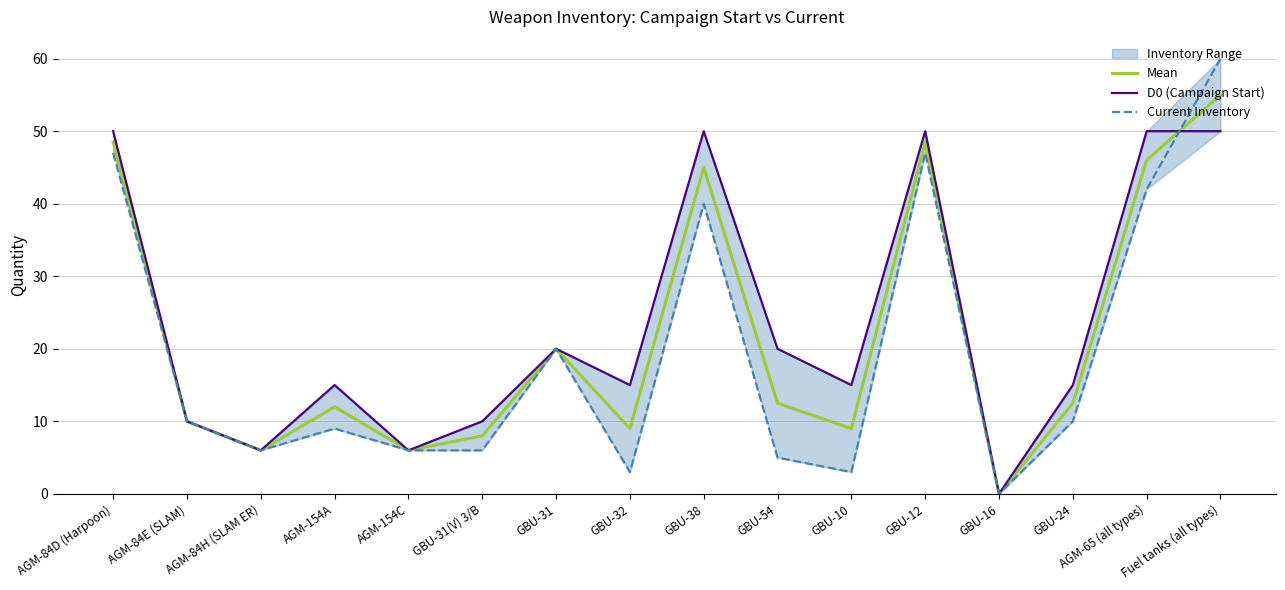

What is the sum of the Current Inventory values at AGM-154C and GBU-24?

16.0